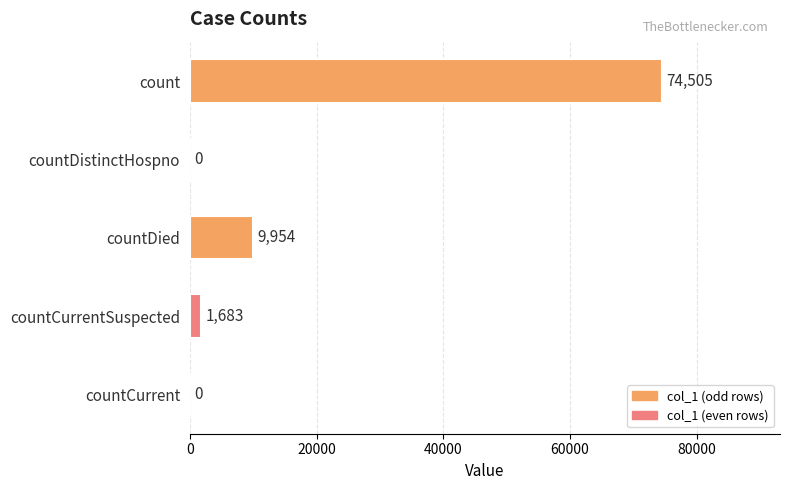

How many data points does each series have?

5